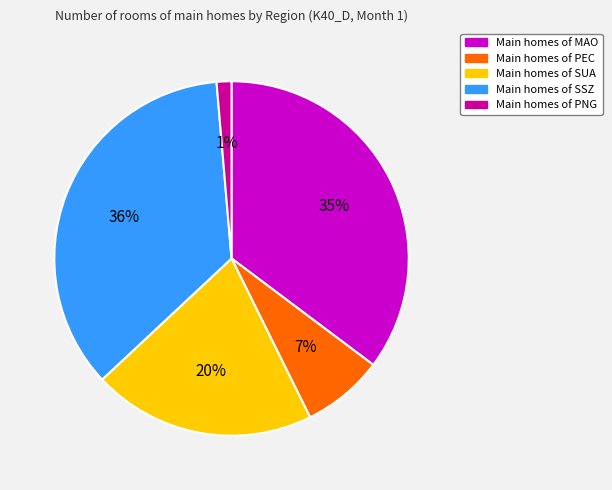

Does any single category account for the majority?

No